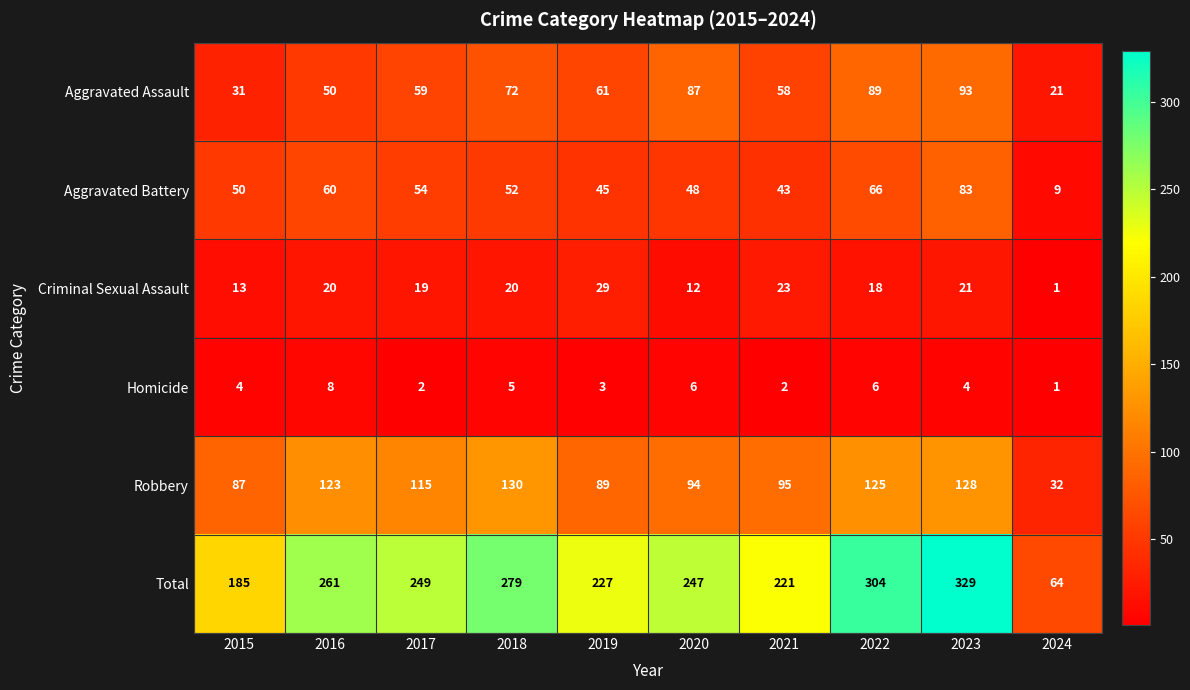

Count the number of data series in this chart.

6